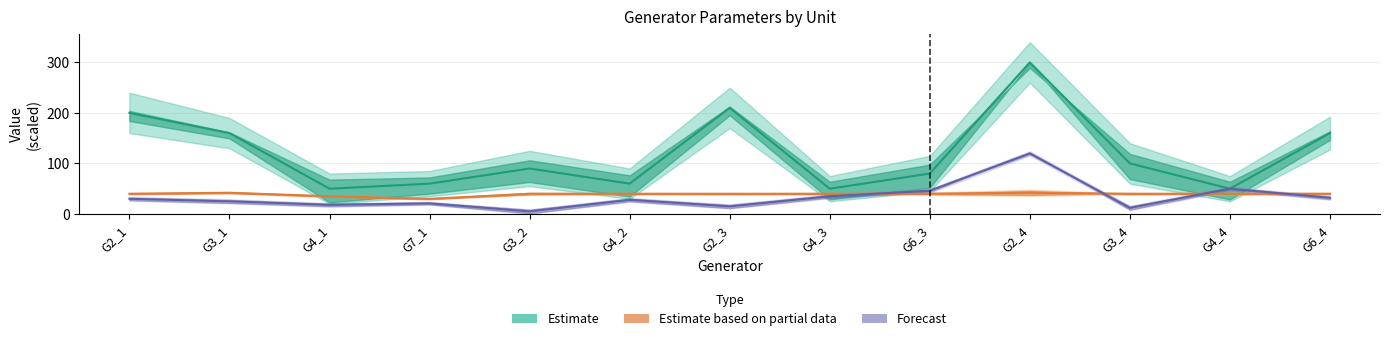

What is the difference between the Forecast values at G4_1 and G2_3?

3.0